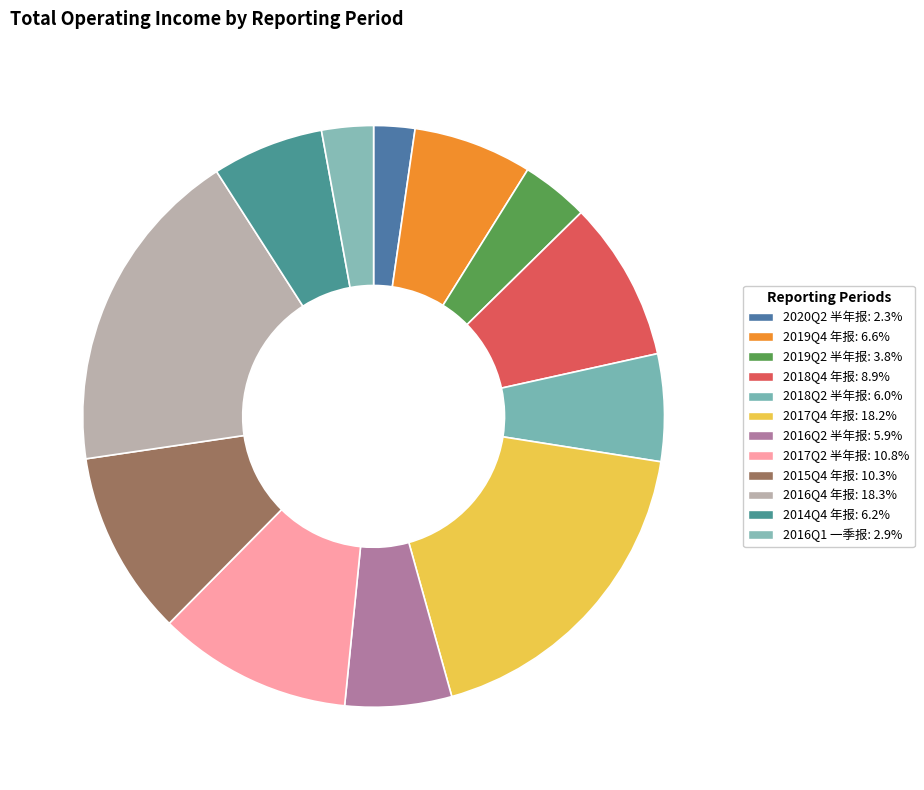

To the nearest percent, what percentage of the pie is 2017Q2 半年报?

11%